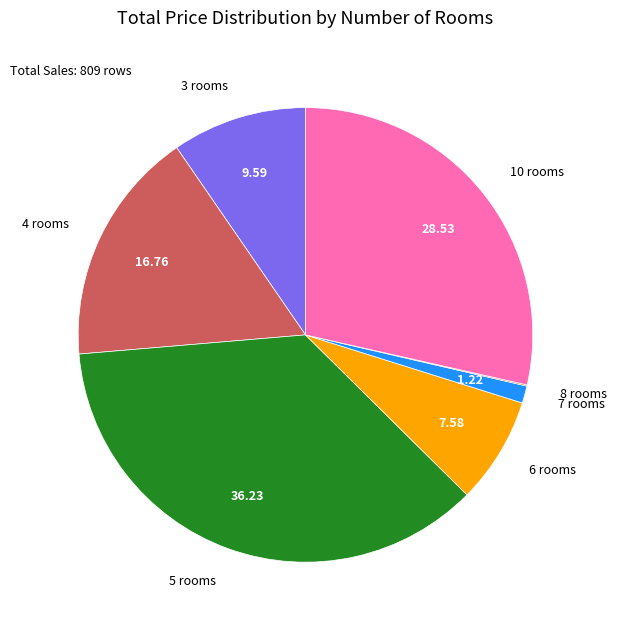

Is there a majority slice in this chart?

No